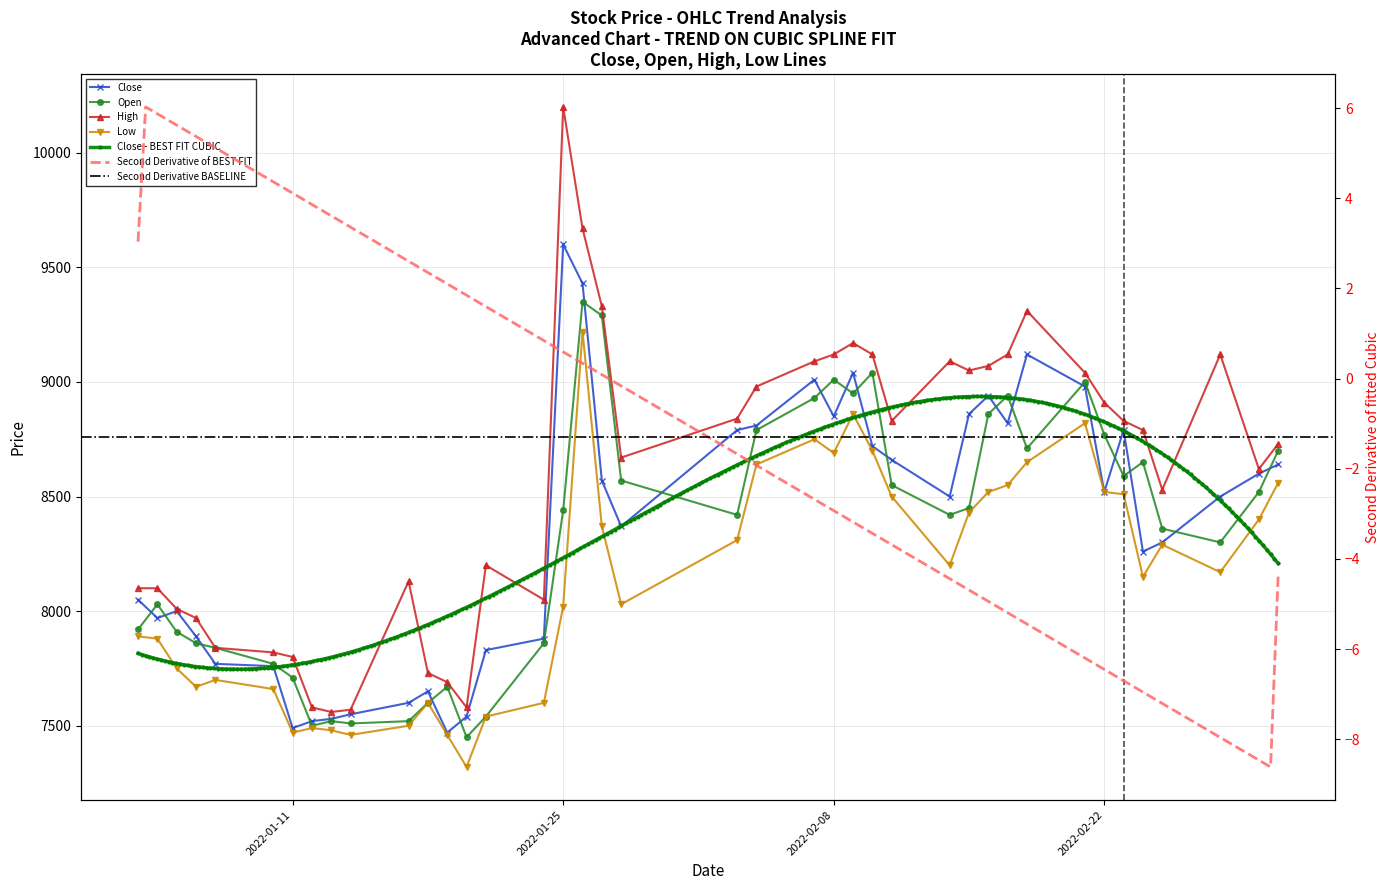

After their last crossing, which series has the higher values: Close or Open?

Open